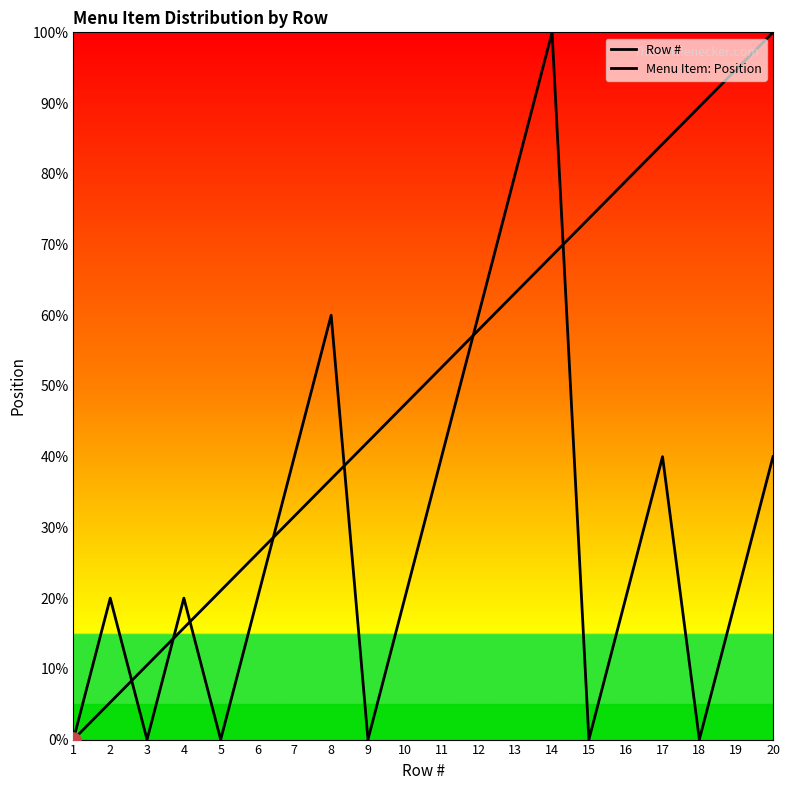

Which series reaches the maximum Y coordinate?

Row #